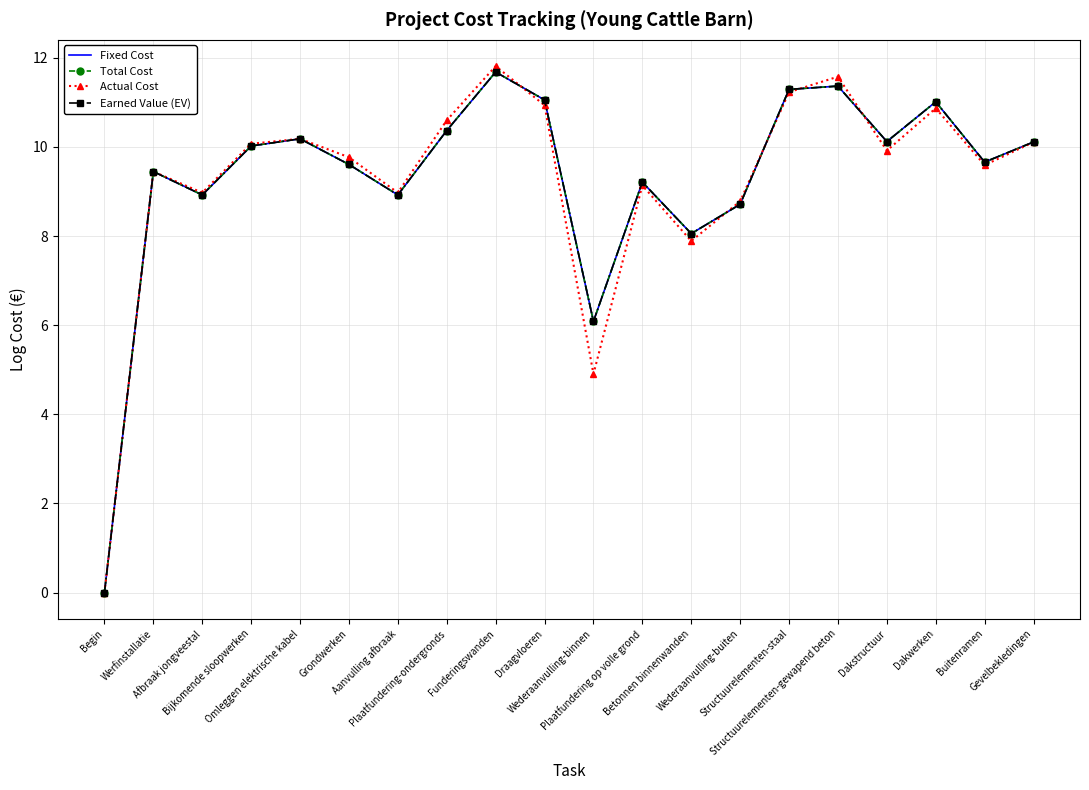

At which category is the sum across all series the highest?

Funderingswanden